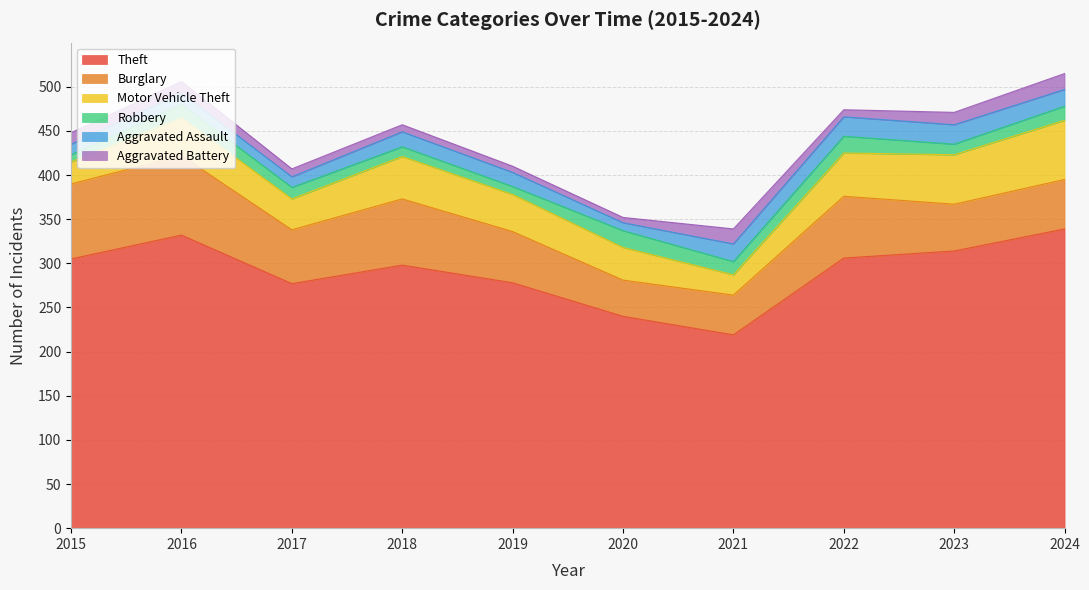

At which category is the sum across all series the highest?

2024